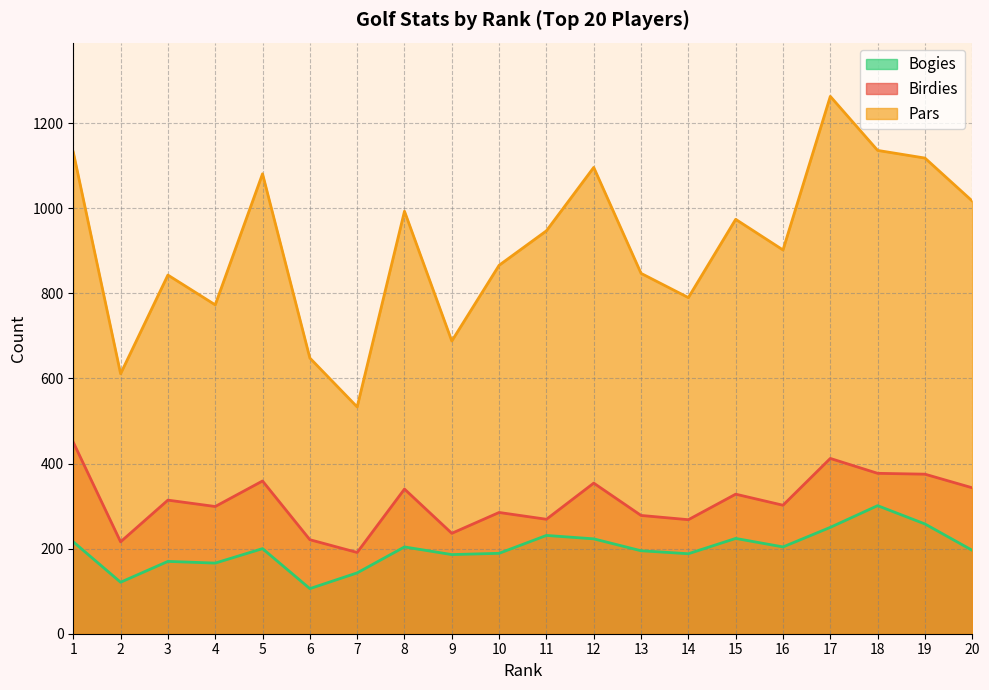

How many values in the Bogies series exceed 200?

9